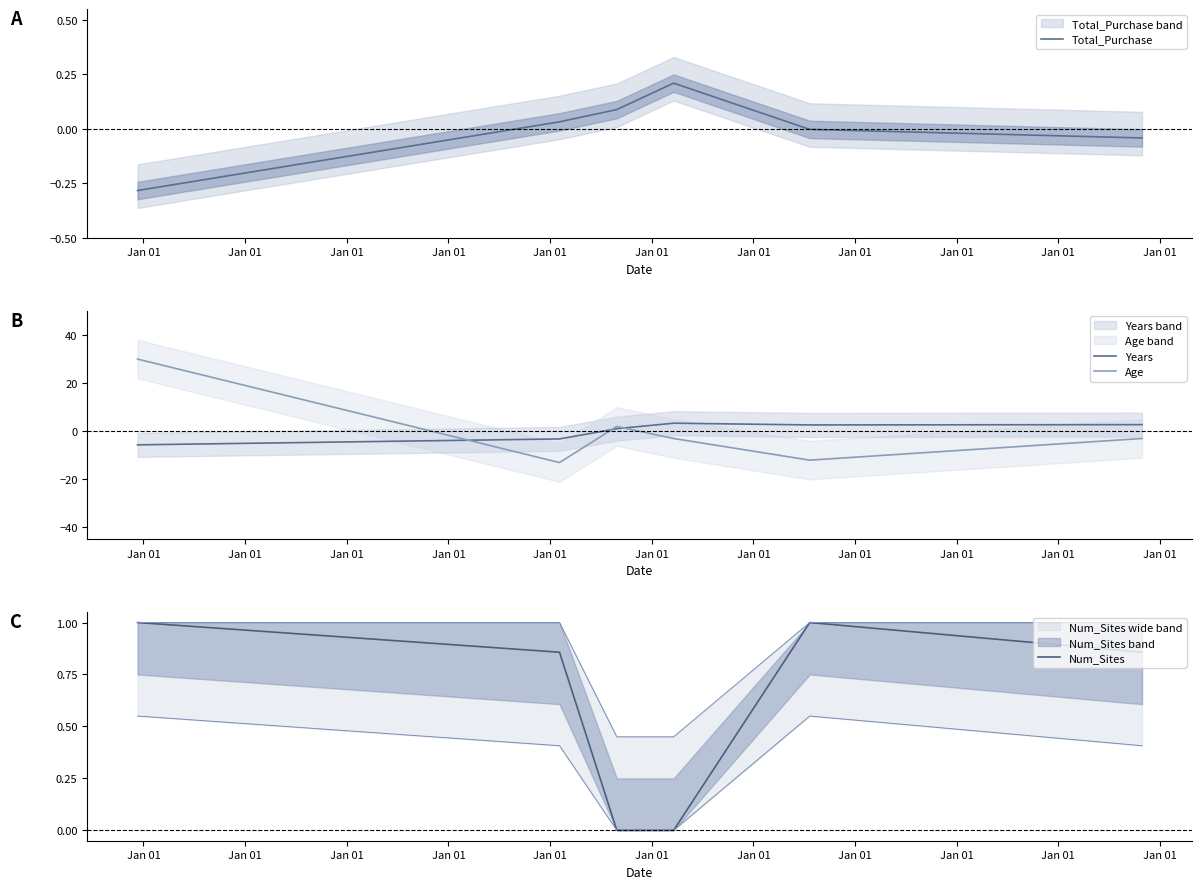

True or false: Num_Sites has more than 1 interior local peaks.

False